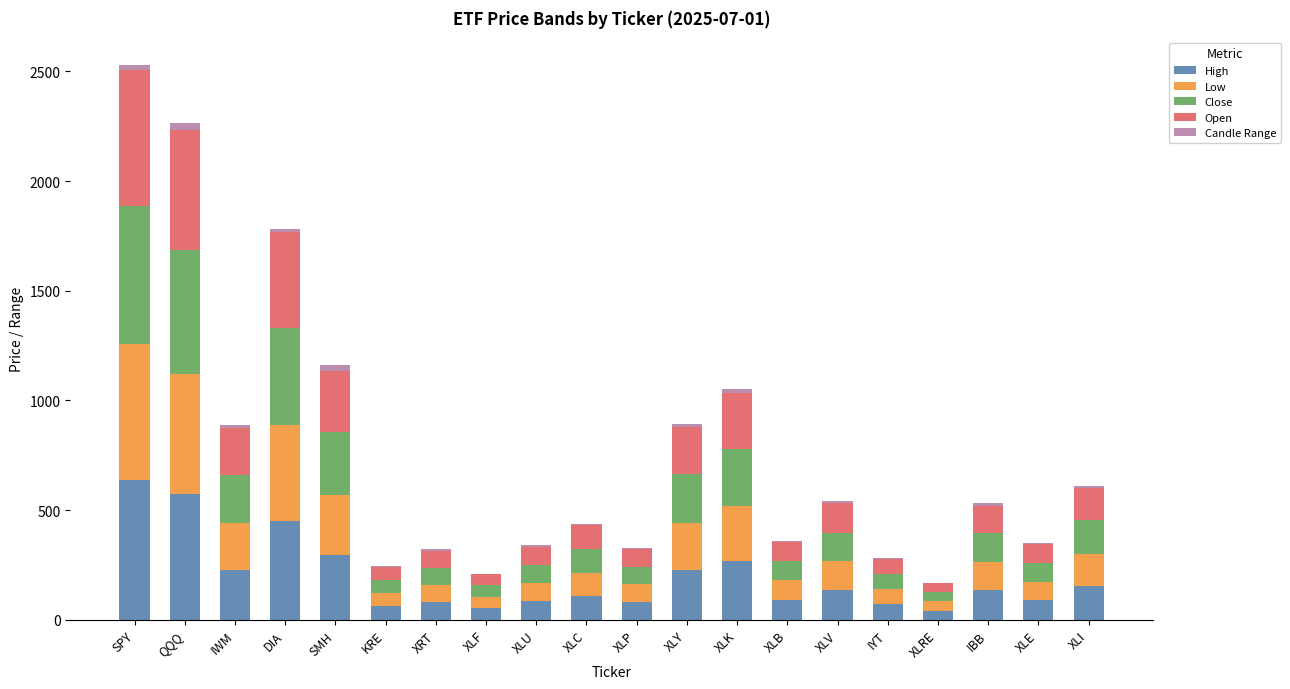

What is the highest value of the High series?

639.9